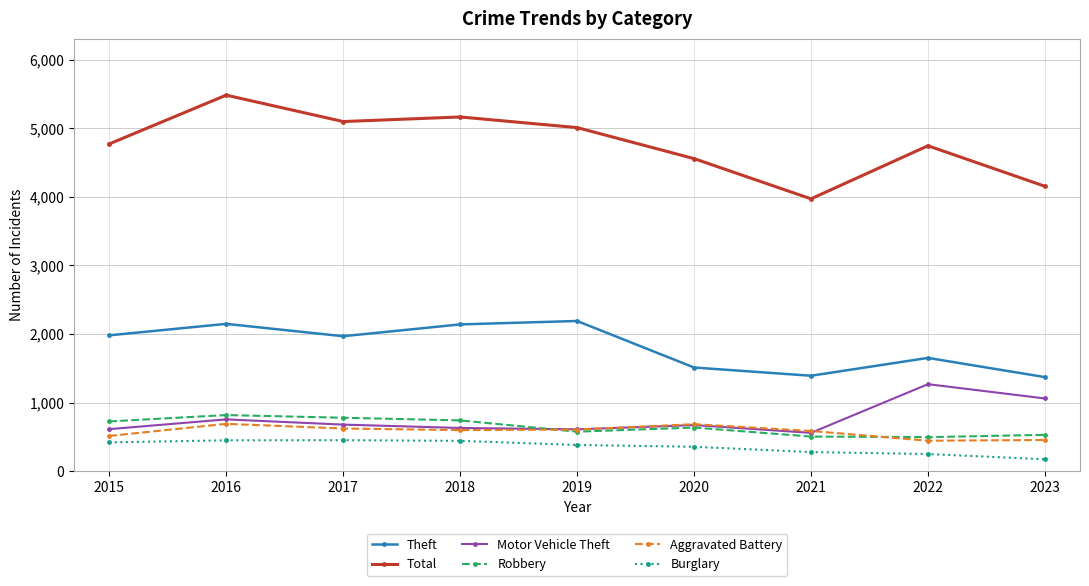

What is the highest value of the Burglary series?

453